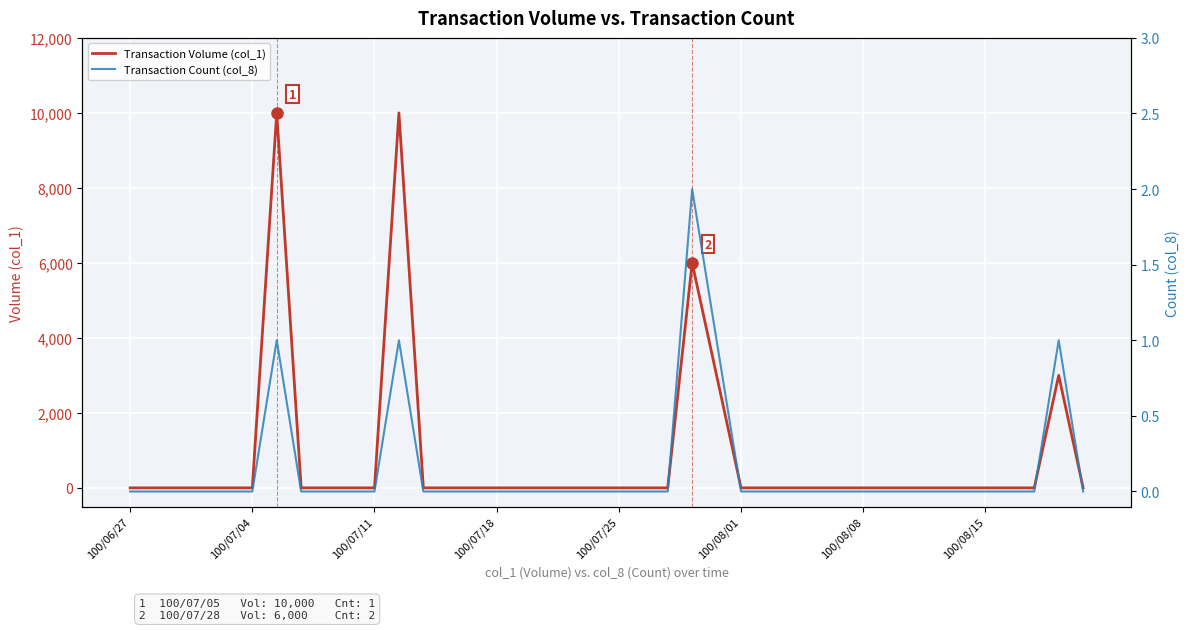

Is the value of Transaction Volume (col_1) at 8 greater than the value of Transaction Count (col_8) at 18?

No